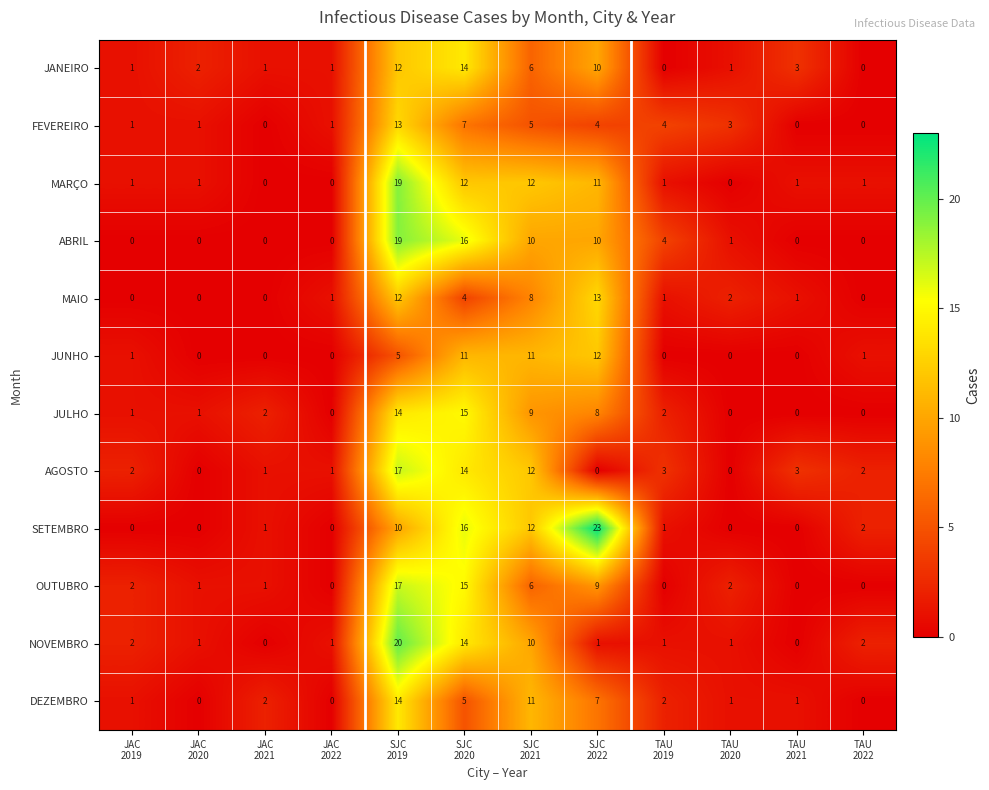

What is the difference between the second highest and minimum values in the JULHO series?

14